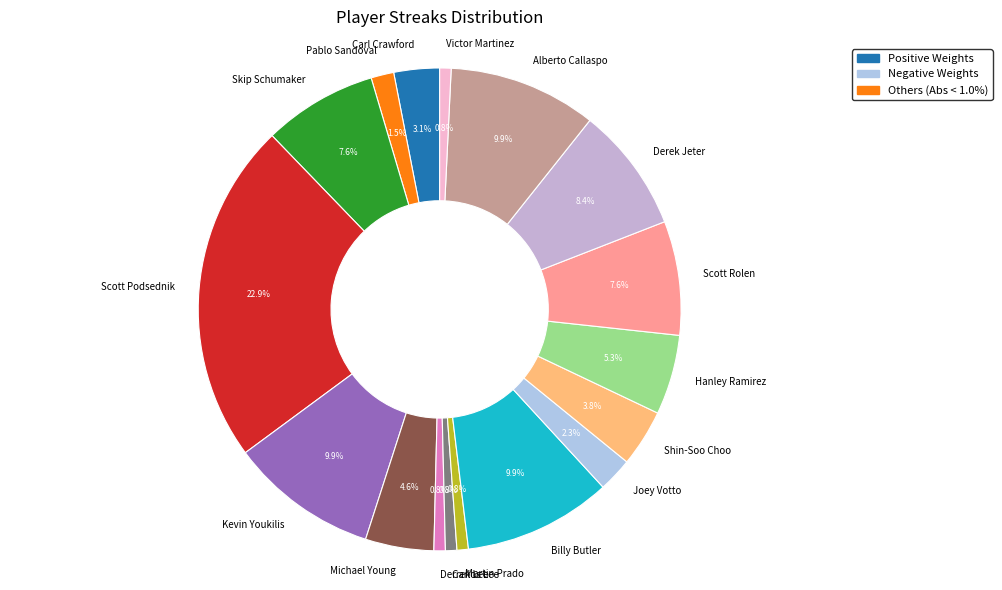

Does Kevin Youkilis account for over 50% of the chart?

No